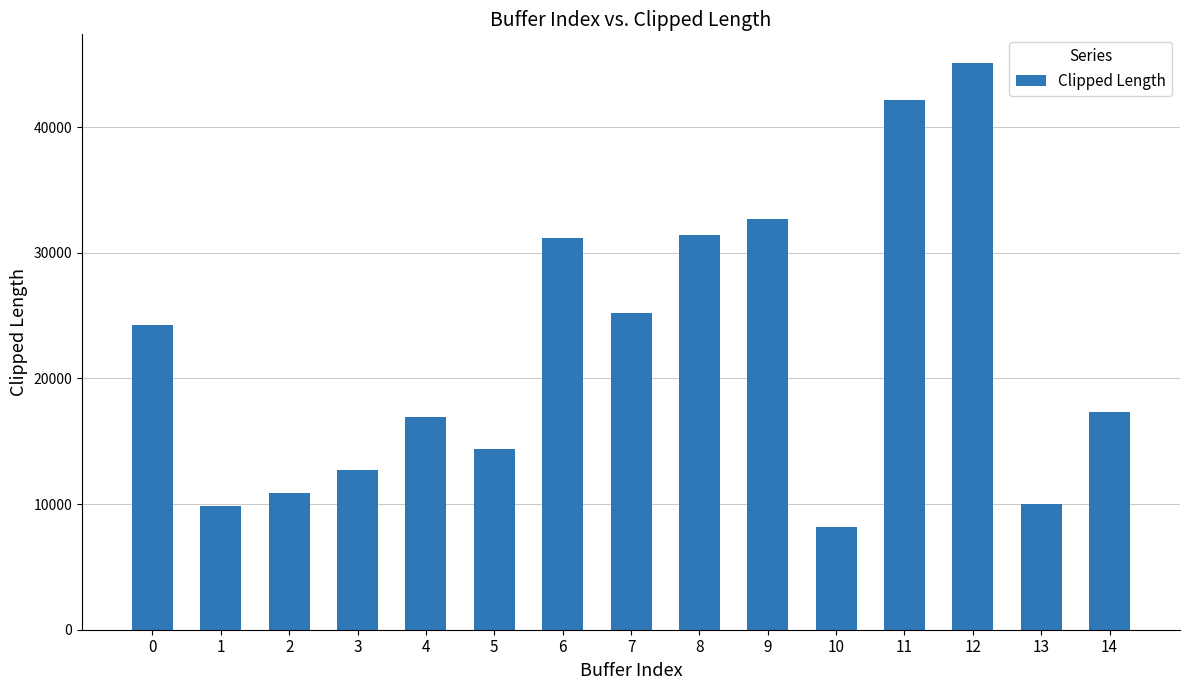

How many data points are less than 17291?

7